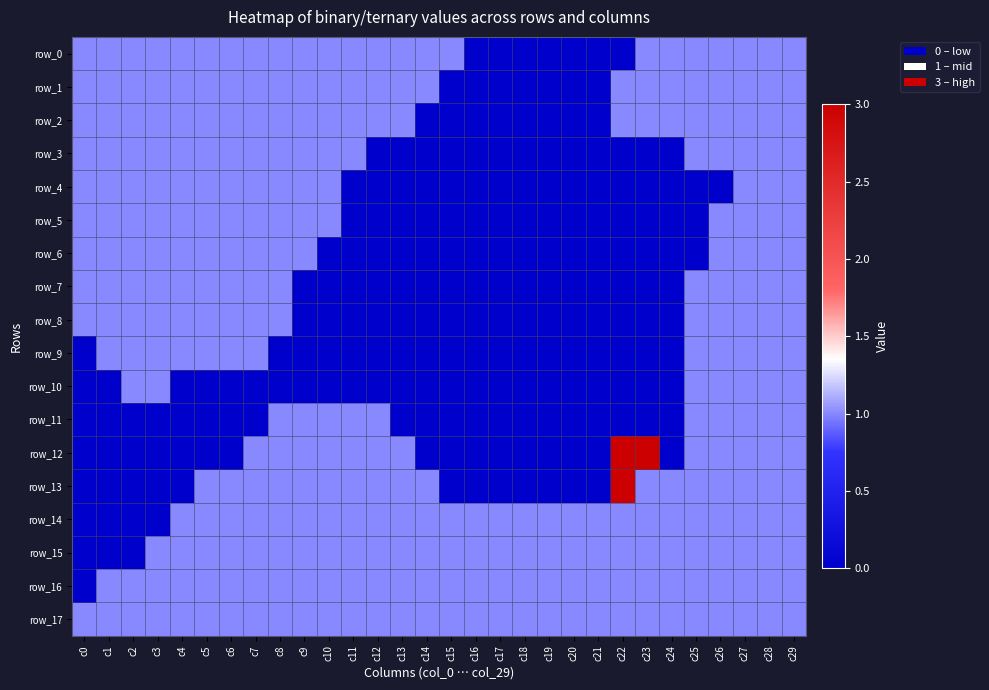

Is the value of row_2 at c13 greater than the value of row_14 at c8?

No